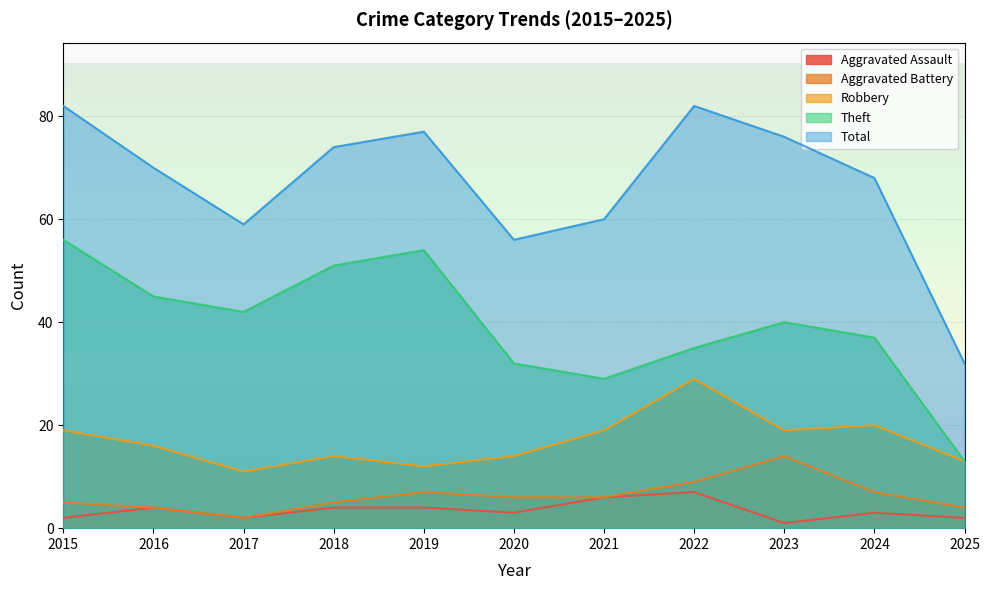

Reading left to right, list all the values displayed in this chart.

Aggravated Assault: 2015=2	2016=4	2017=2	2018=4	2019=4	2020=3	2021=6	2022=7	2023=1	2024=3	2025=2
Aggravated Battery: 2015=5	2016=4	2017=2	2018=5	2019=7	2020=6	2021=6	2022=9	2023=14	2024=7	2025=4
Robbery: 2015=19	2016=16	2017=11	2018=14	2019=12	2020=14	2021=19	2022=29	2023=19	2024=20	2025=13
Theft: 2015=56	2016=45	2017=42	2018=51	2019=54	2020=32	2021=29	2022=35	2023=40	2024=37	2025=13
Total: 2015=82	2016=70	2017=59	2018=74	2019=77	2020=56	2021=60	2022=82	2023=76	2024=68	2025=32